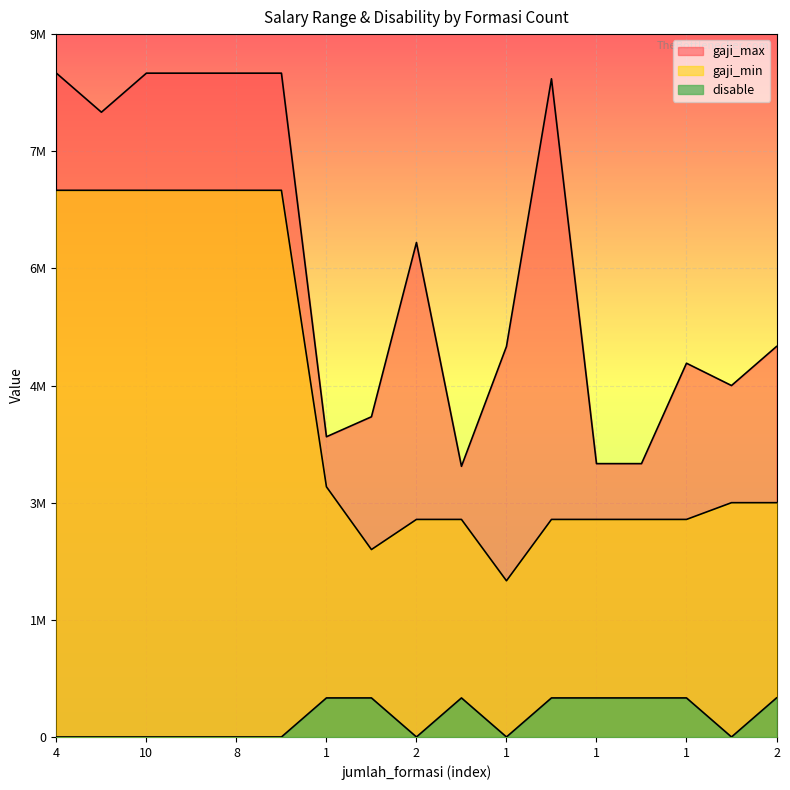

True or false: gaji_max and gaji_min intersect in this chart.

False